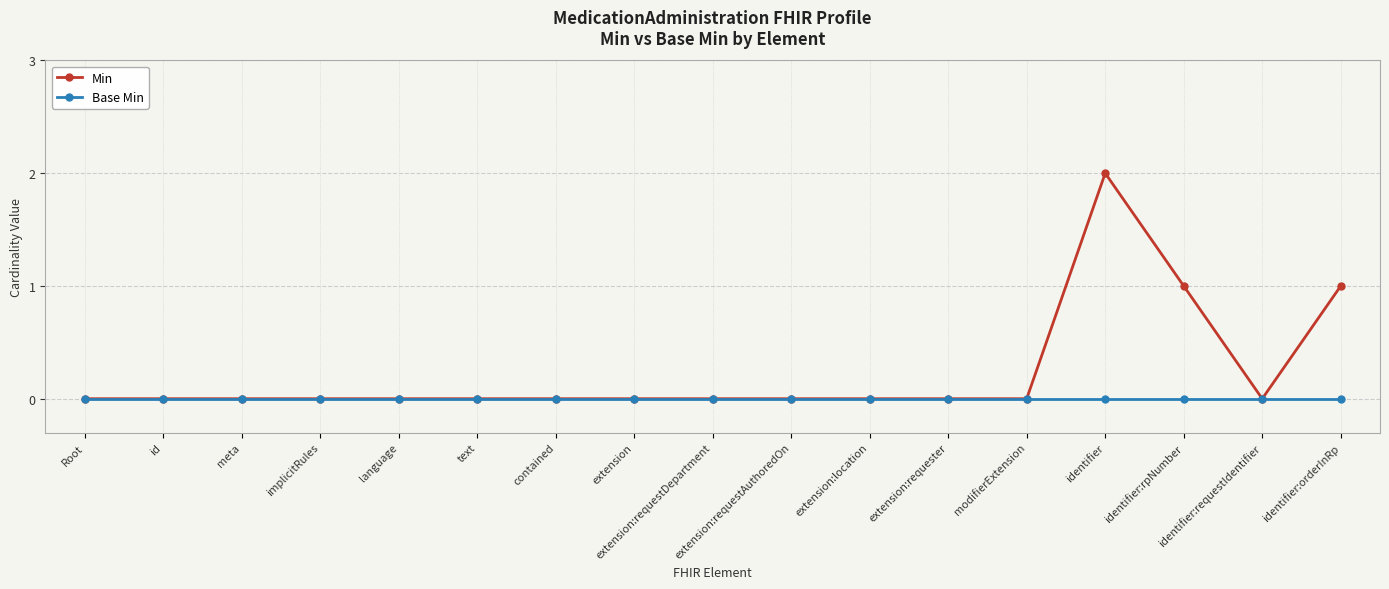

Which series has the largest range (max minus min)?

Min